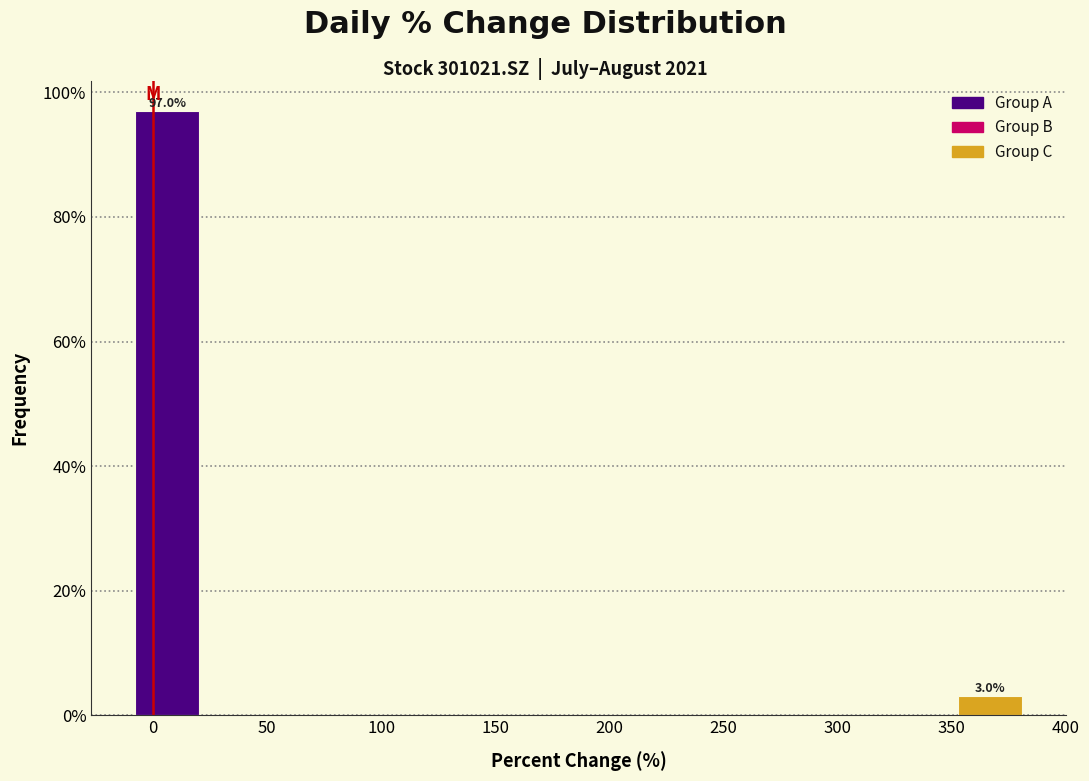

Which range on the x-axis has the tallest bar?

-10 to 25